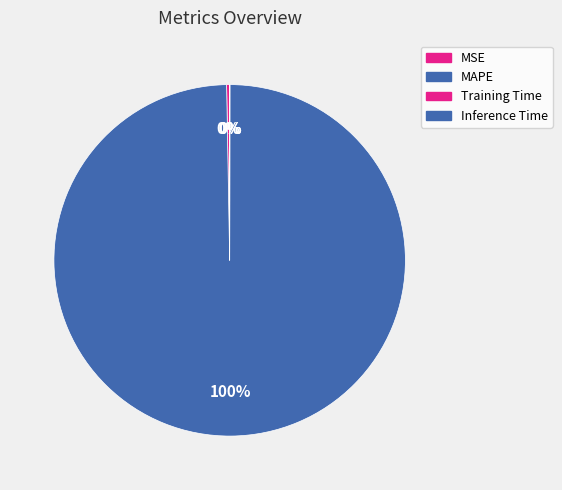

What is the change in value from MAPE to Training Time?

-45.0